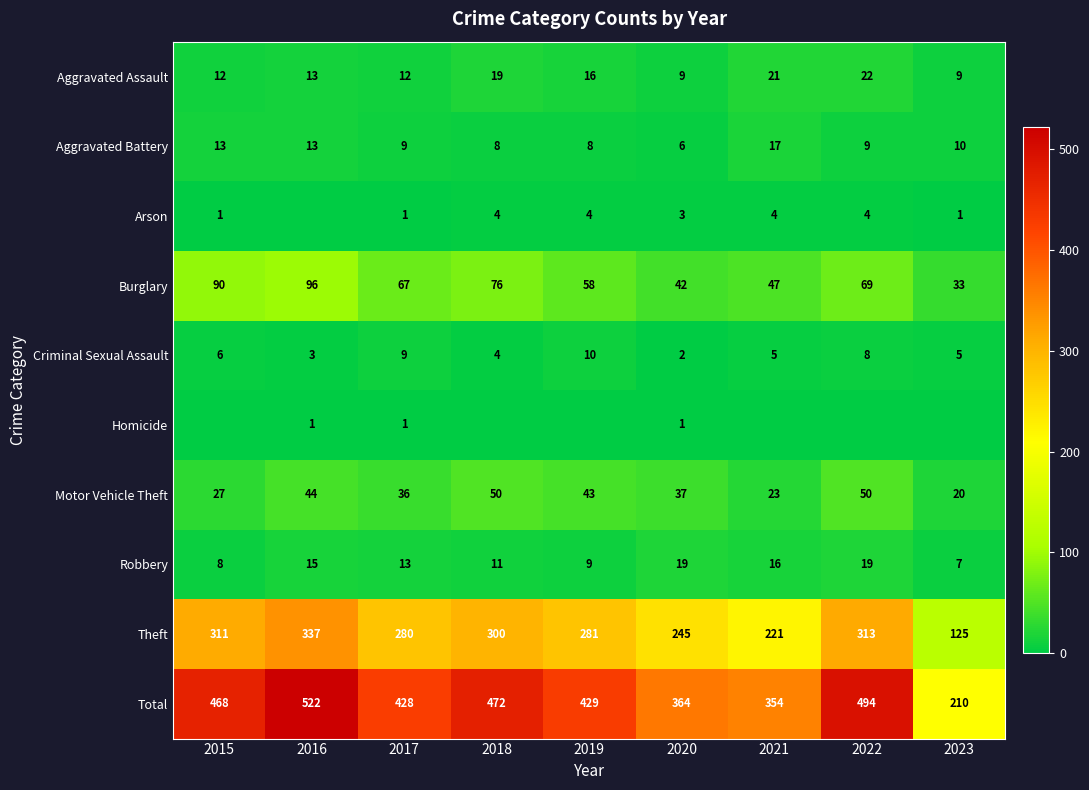

The value of Burglary at 2022 is 69. True or false?

True